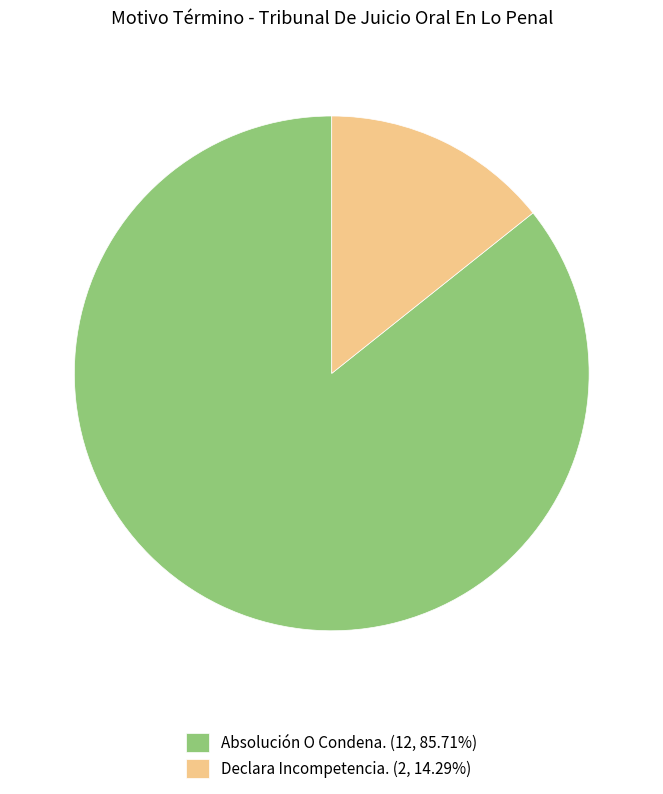

Is it true that Declara Incompetencia. is 14% of the pie?

True